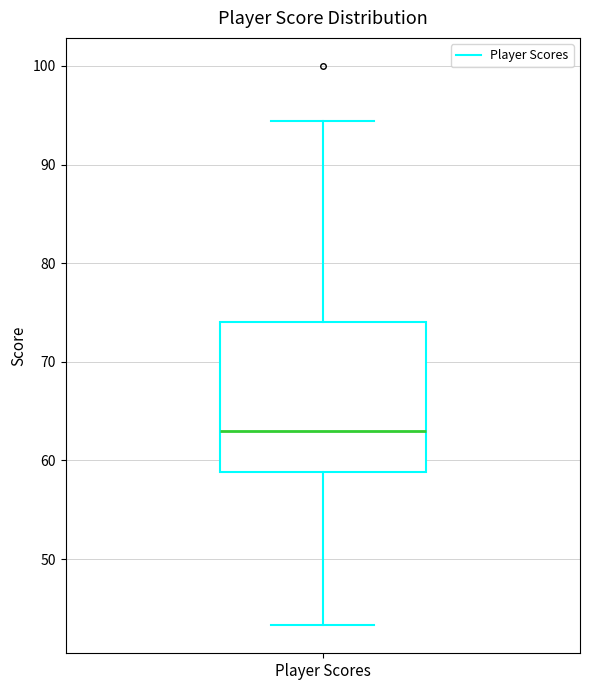

Read this box plot against the y-axis: the position of the median line, the range covered by the box, and the ends of both whiskers. The values are not printed on the chart, so give them approximately, as read against the axis.

median 63, box 59 to 74, whiskers 43 to 94